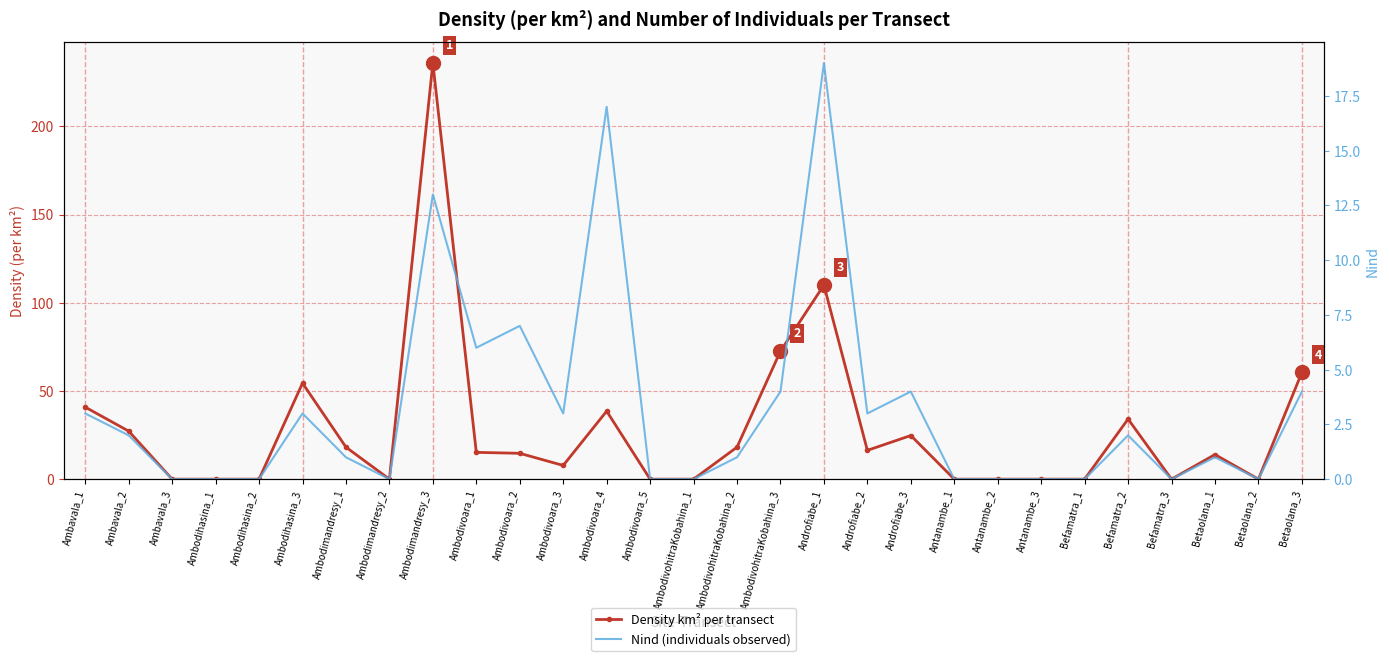

Which series has the largest total across all categories?

Density km² per transect